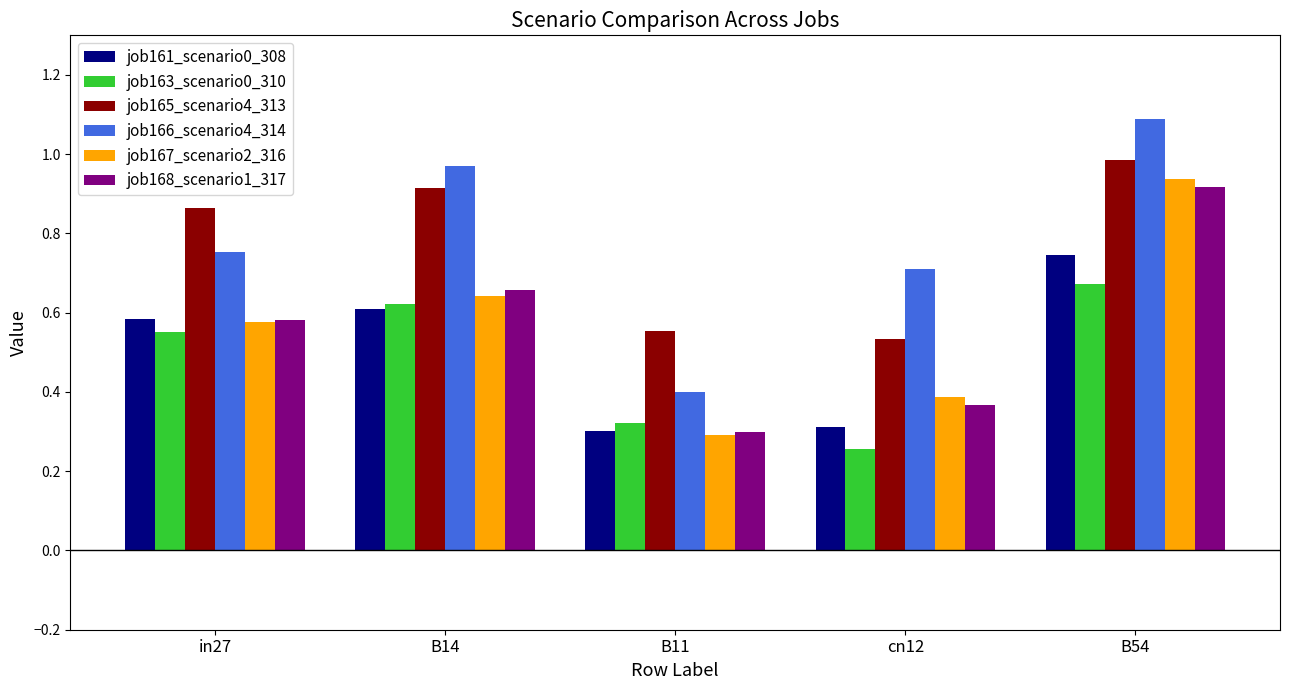

Is it true that job161_scenario0_308 equals 0.3 at B11?

True